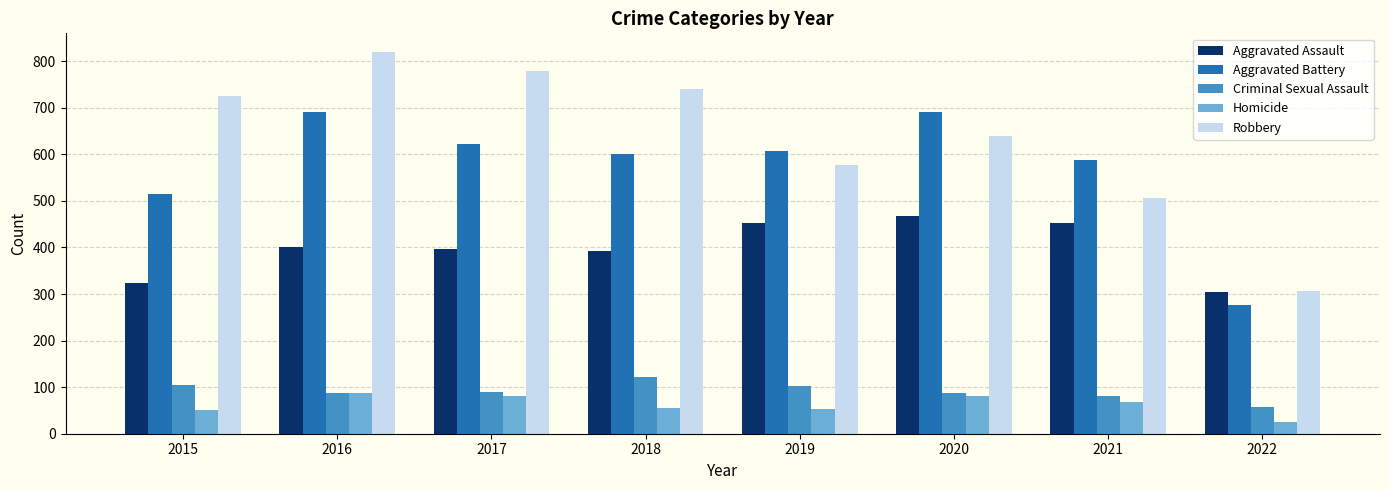

The Aggravated Assault series shows 392 at 2018. True or false?

True